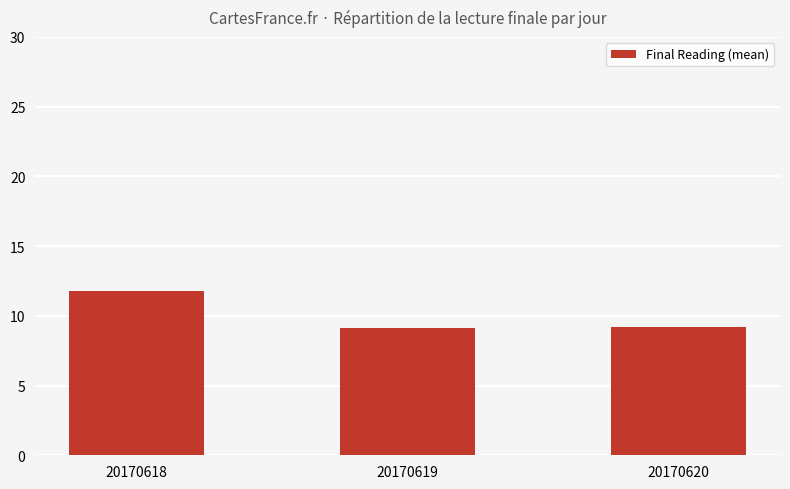

Approximately how many times larger is the value at 20170620 compared to 20170618?

0.8